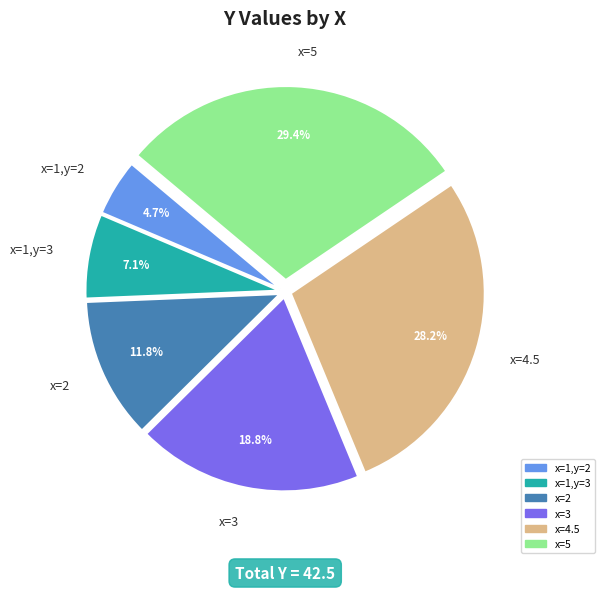

Between x=3 and x=4.5, which is larger?

x=4.5